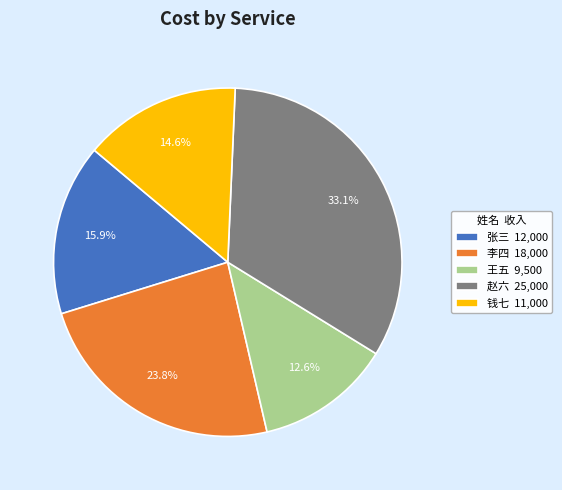

Approximately how many times larger is the value at 王五 9,500 compared to 钱七 11,000?

0.9